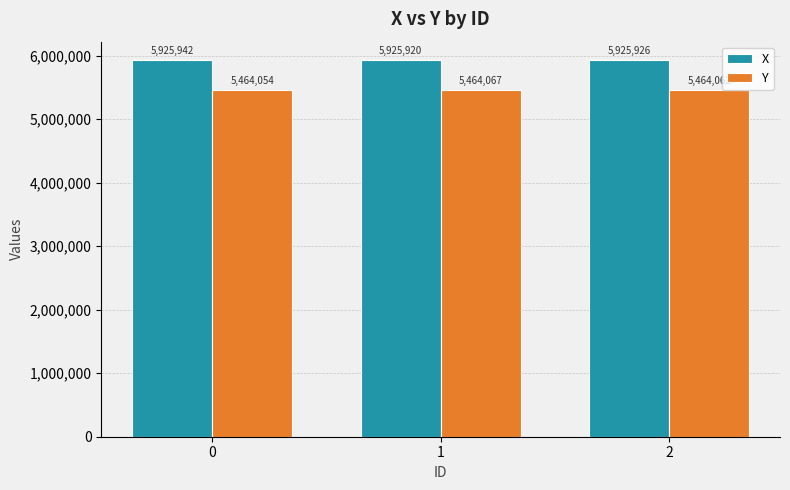

What is the total value across all series at 1?

11389986.5